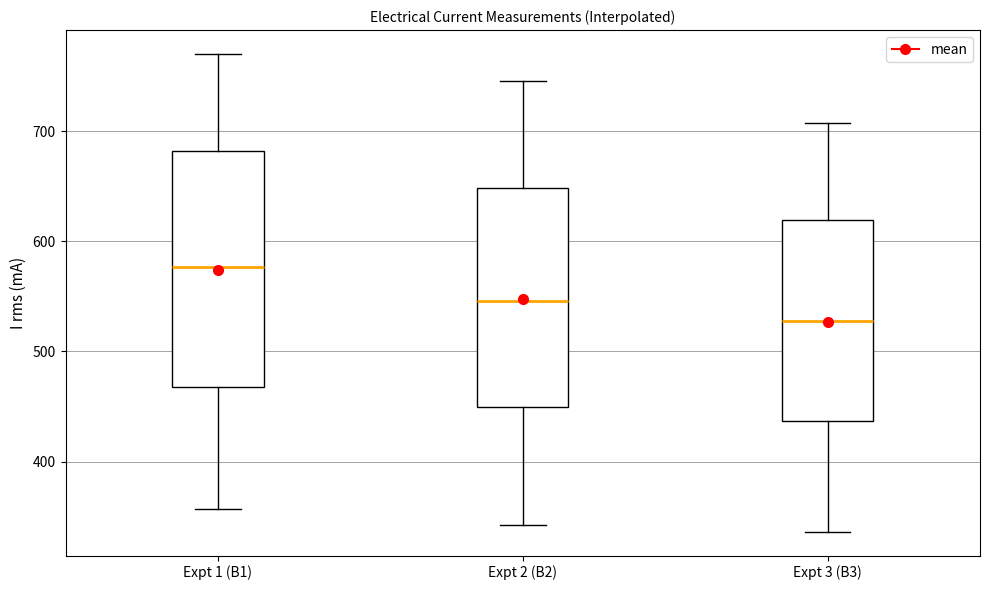

Reading left to right, transcribe this box plot: for each box, give where its median line is, the range the box spans, and where its two whiskers end, as read against the y-axis. The values are not printed on the chart, so give them approximately, as read against the axis.

Expt 1 (B1): median 580, box 470 to 680, whiskers 360 to 770
Expt 2 (B2): median 550, box 450 to 650, whiskers 340 to 750
Expt 3 (B3): median 530, box 440 to 620, whiskers 340 to 710